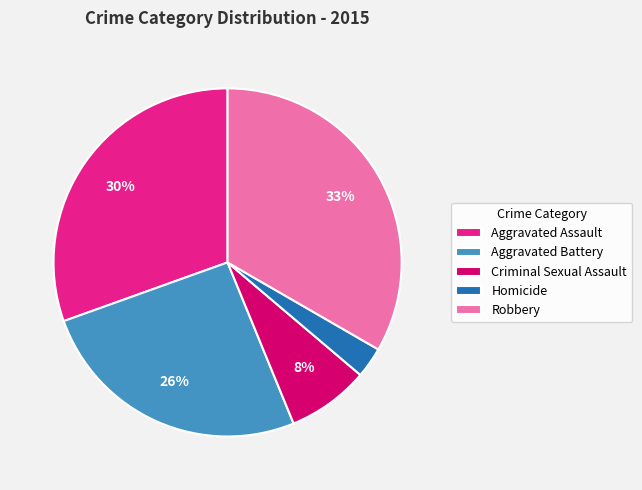

Count the number of slices in the pie.

5